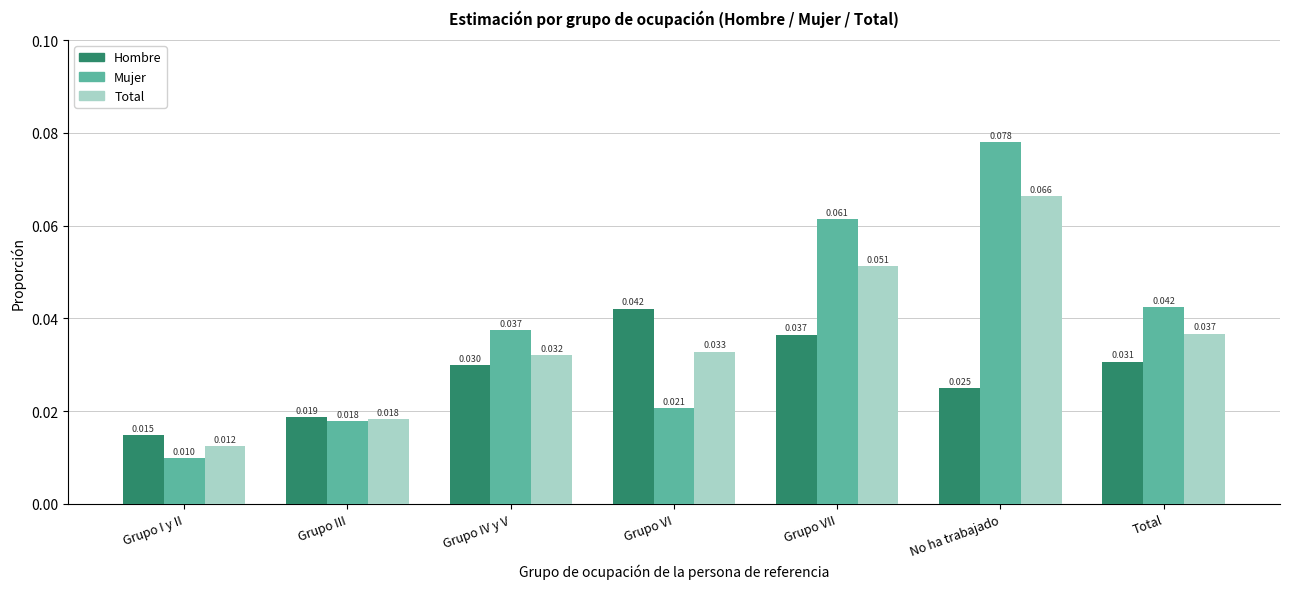

How many bars are there in each group?

3